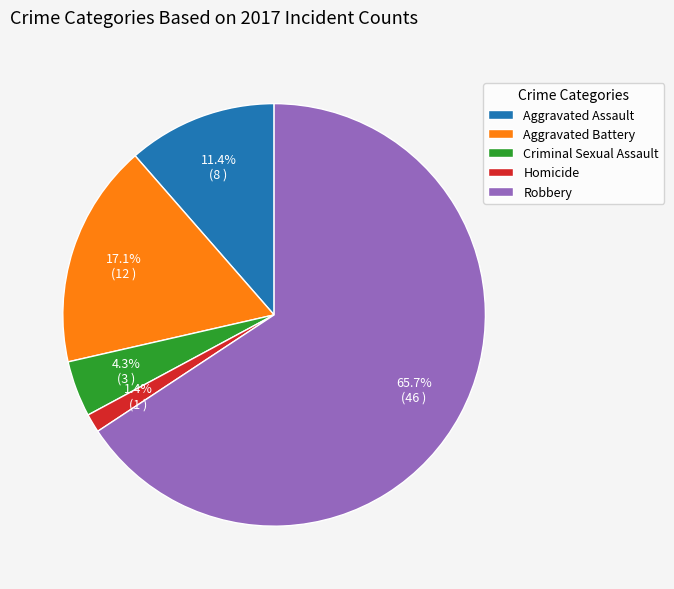

What is the ratio of the value at Aggravated Battery to the value at Criminal Sexual Assault?

4.0